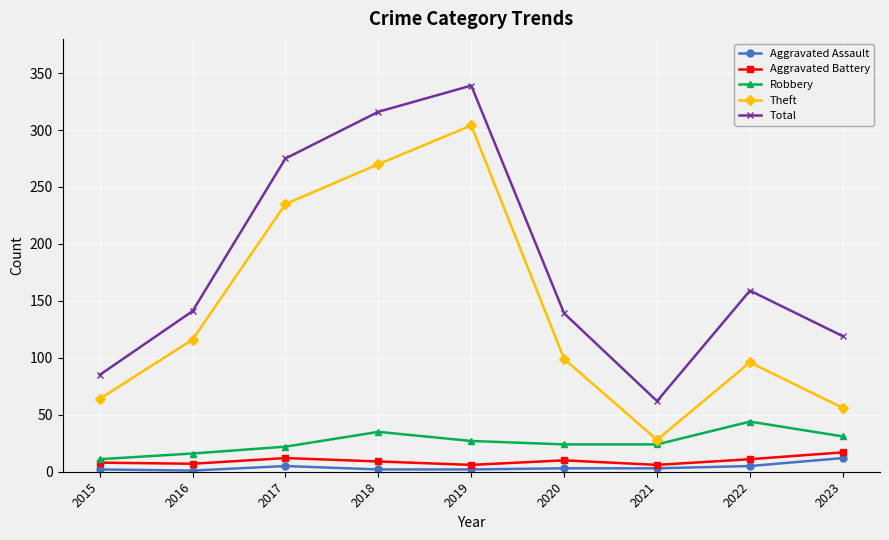

How many lines are shown in the chart?

5